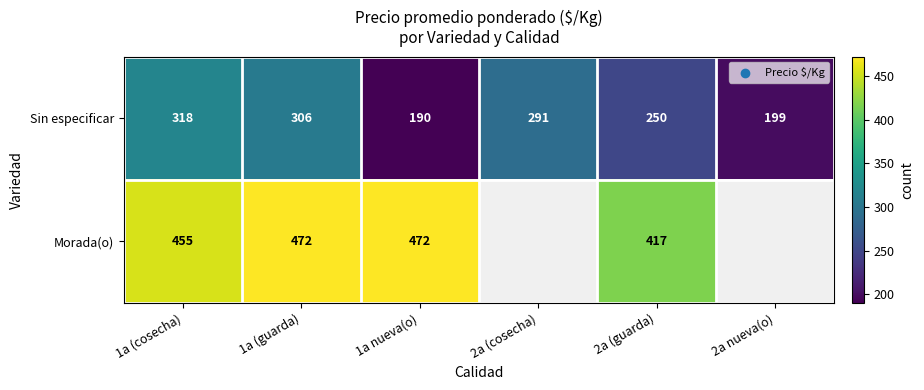

Rank the series at 1a (cosecha) from highest to lowest value.

Morada(o), Sin especificar